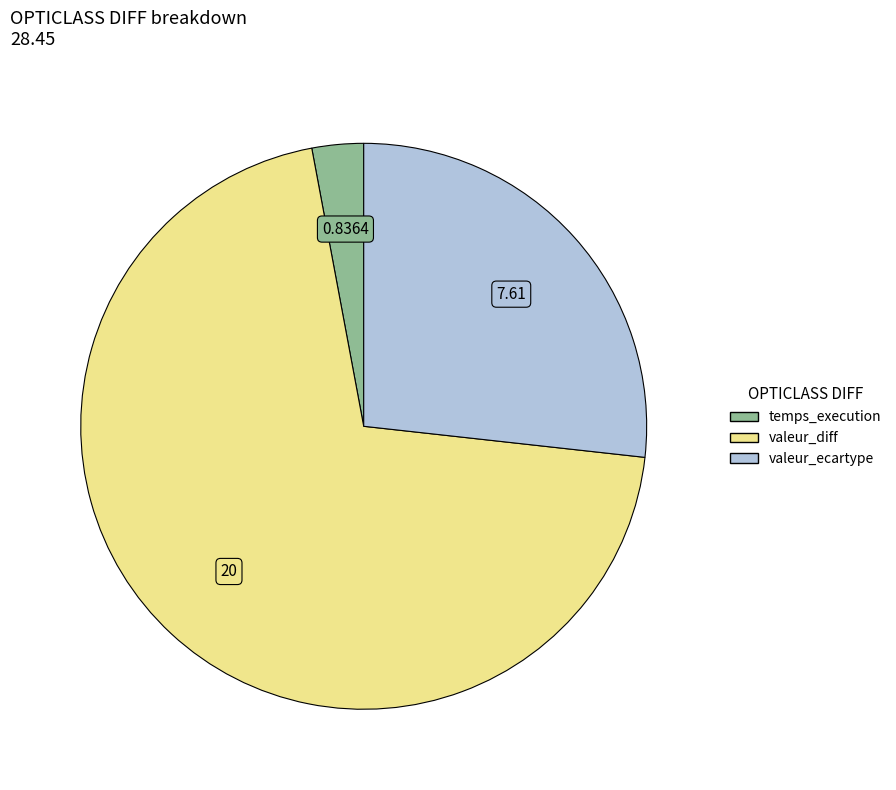

Which has a higher value, valeur_diff or temps_execution?

valeur_diff